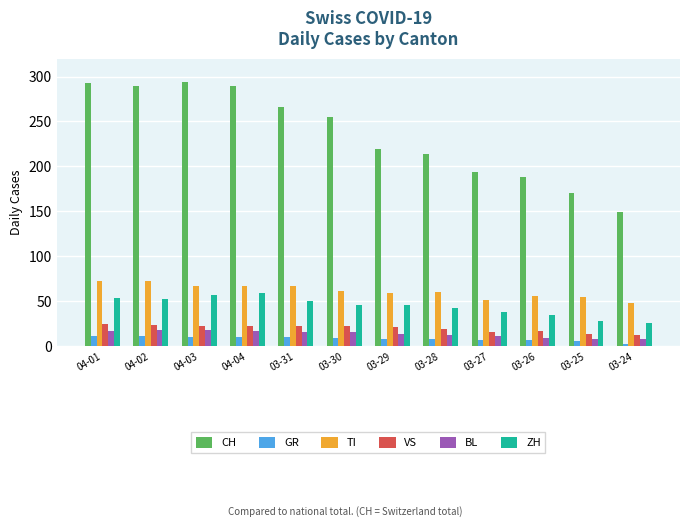

What value does the ZH series have at 03-25, to the nearest 5?

30